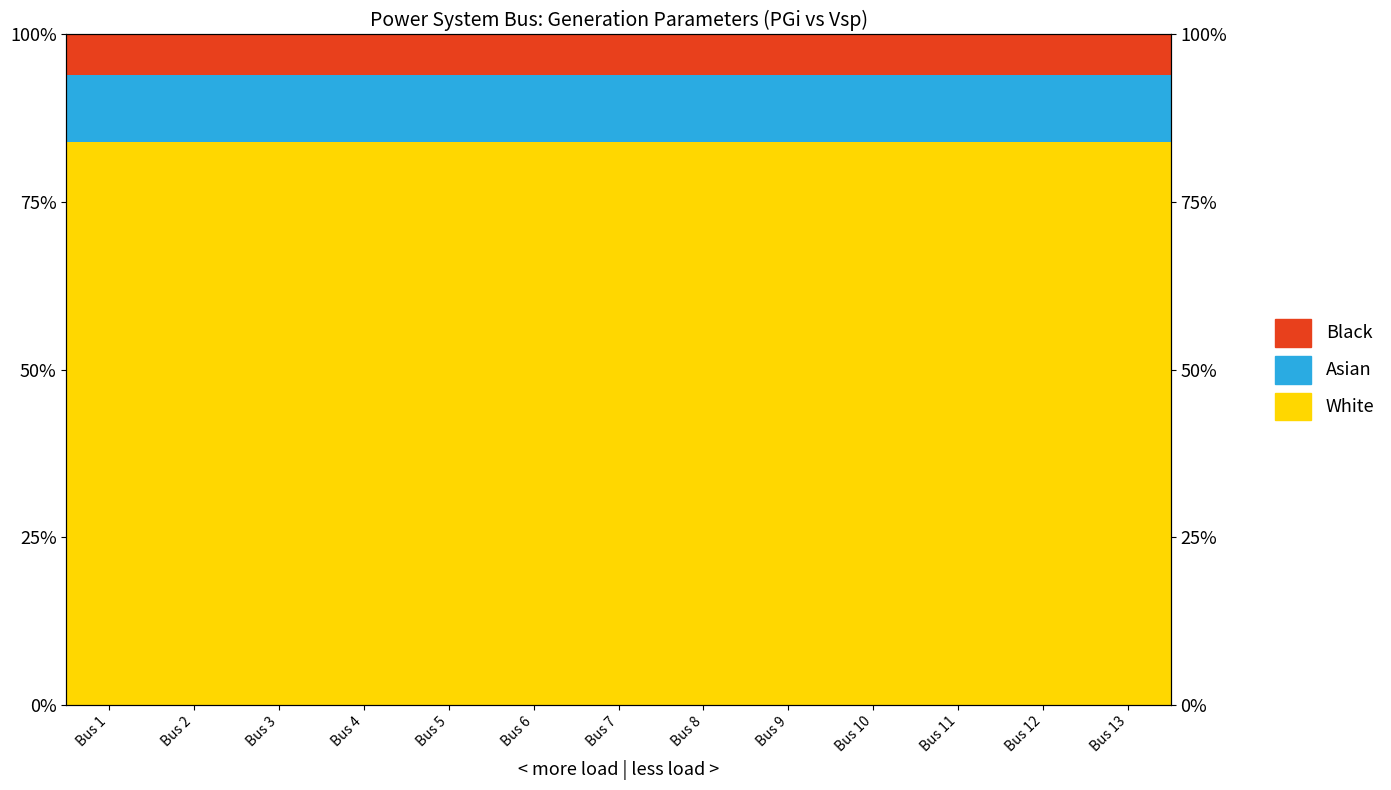

The value of Asian at Bus 13 is 10.0. True or false?

True